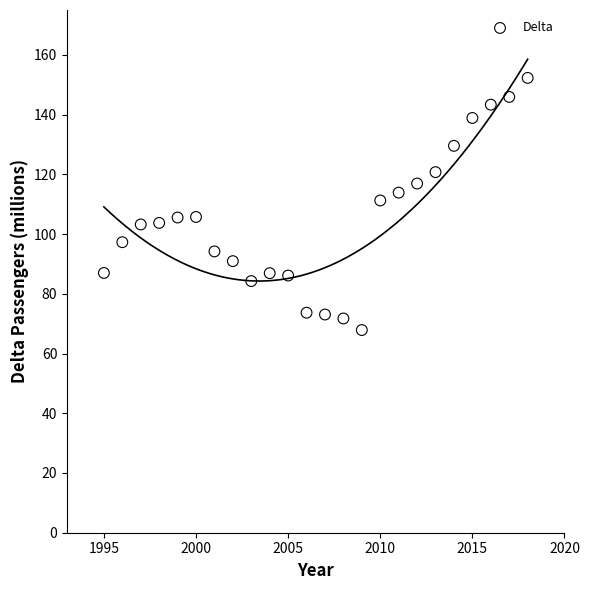

What is the range of Y values (max minus min)?

84.4